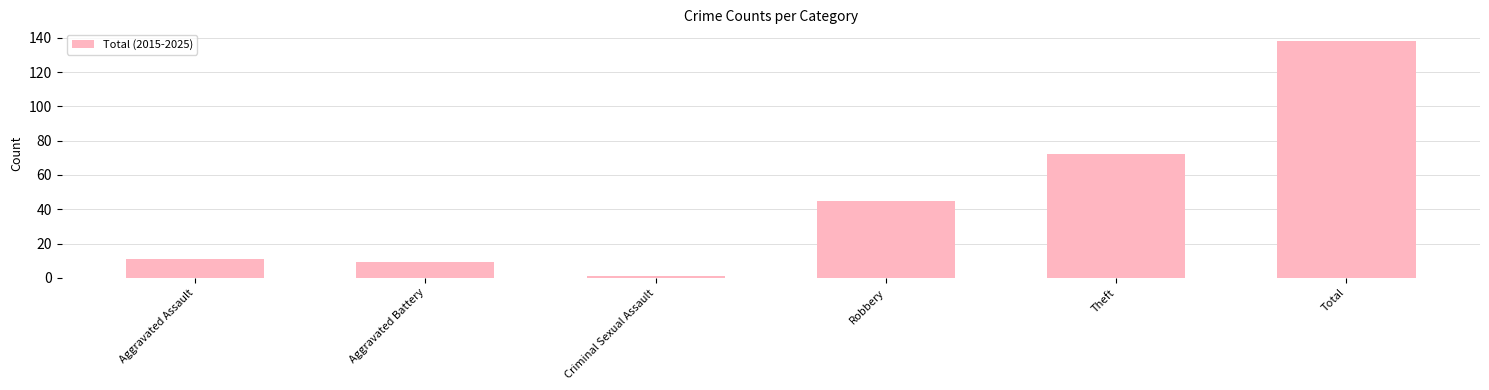

Where is the data nearest to the value 69?

Theft